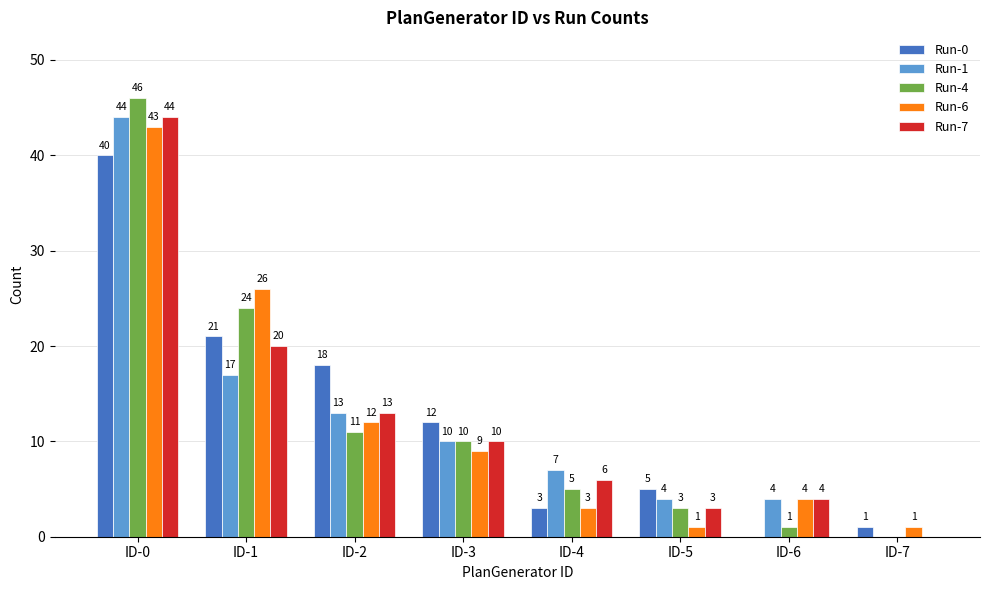

Where does the Run-6 series first go above 9?

ID-0